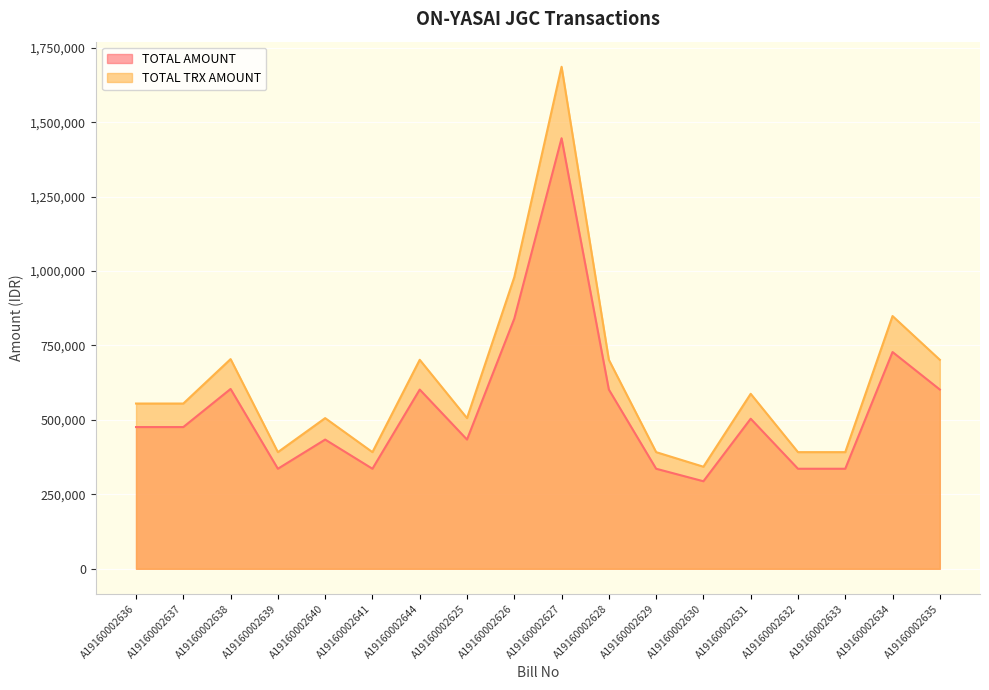

What is the sum of all TOTAL TRX AMOUNT values?

11335852